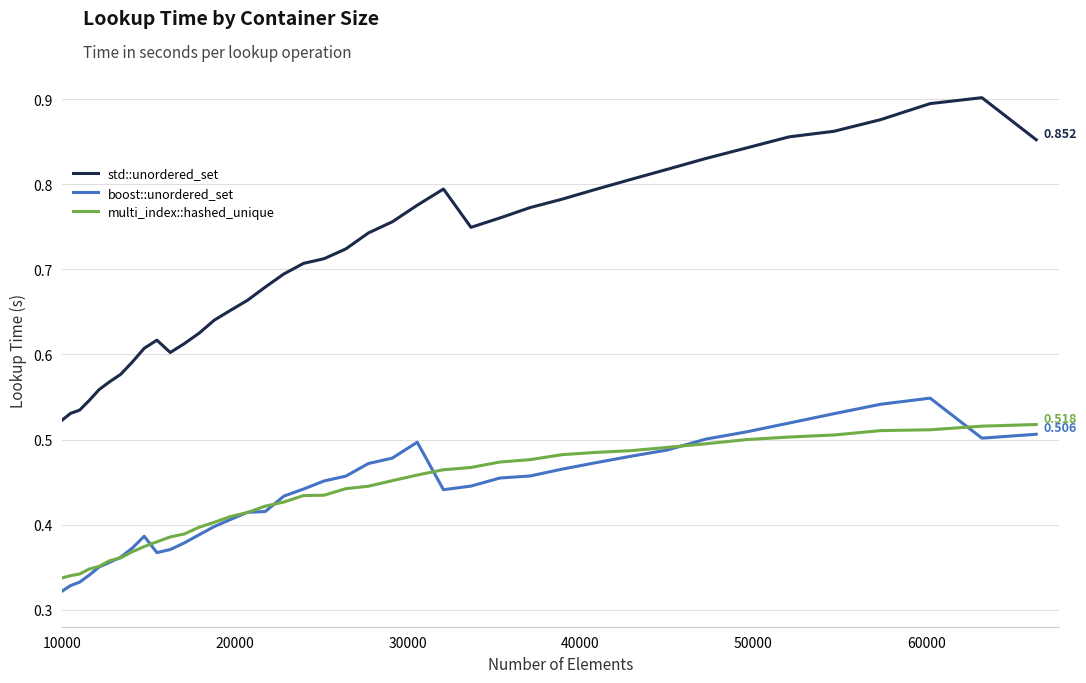

True or false: multi_index::hashed_unique and std::unordered_set cross at least once.

False